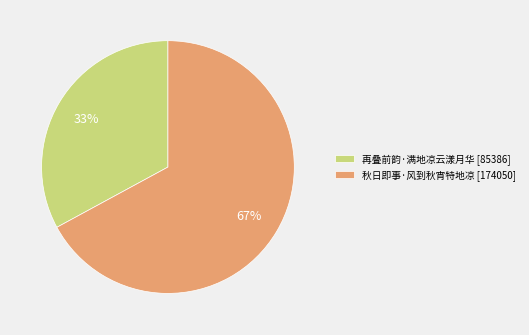

To the nearest percent, what is the average slice percentage?

50%